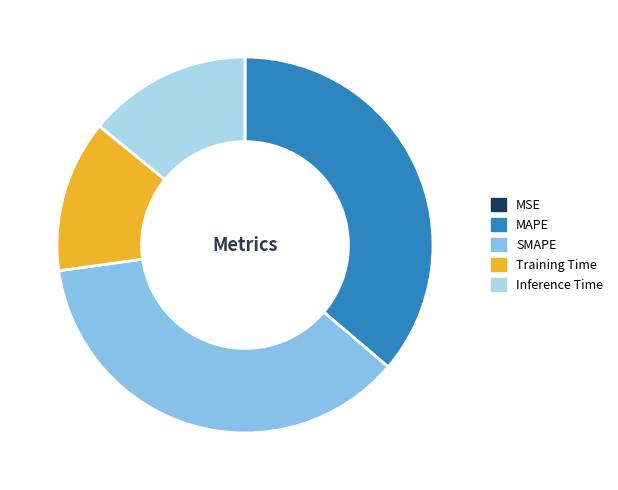

Which has a higher value, Training Time or SMAPE?

SMAPE